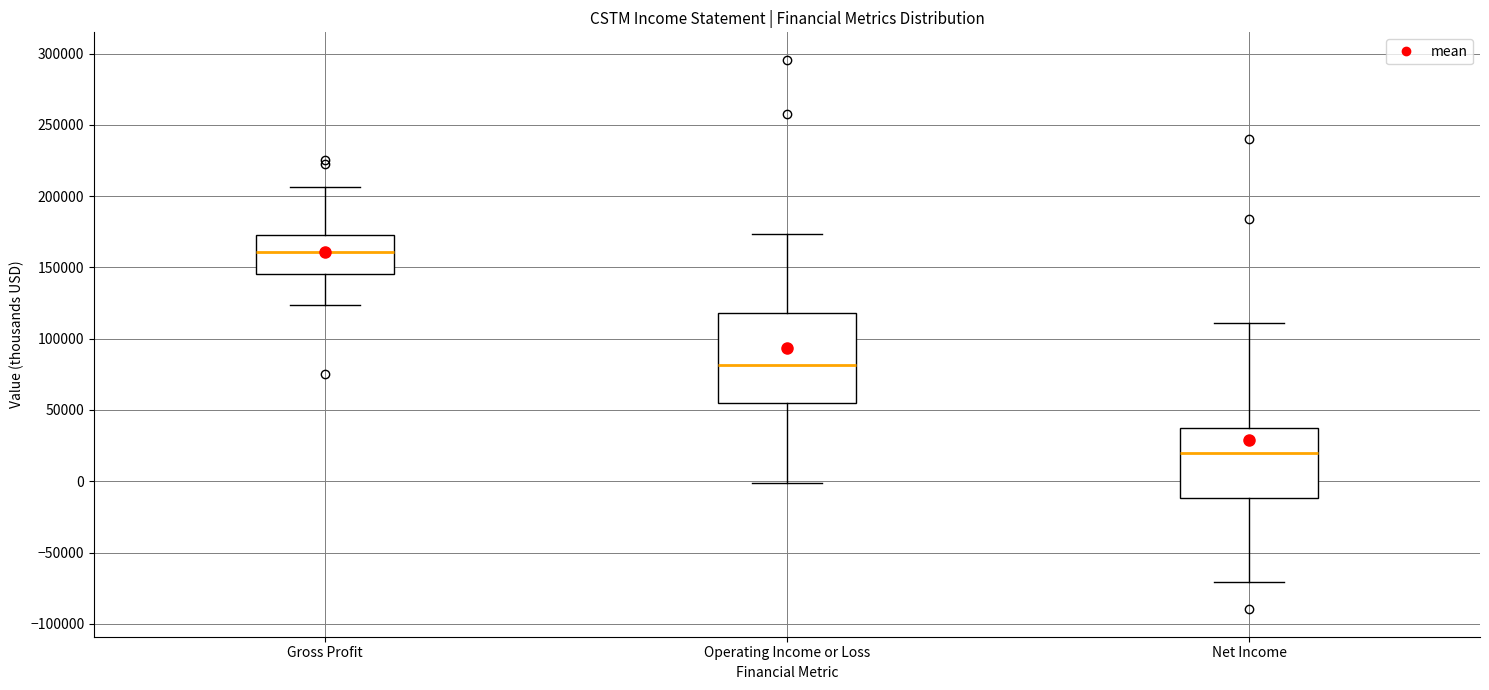

Which box is the tallest, from its lower edge to its upper edge?

Operating Income or Loss